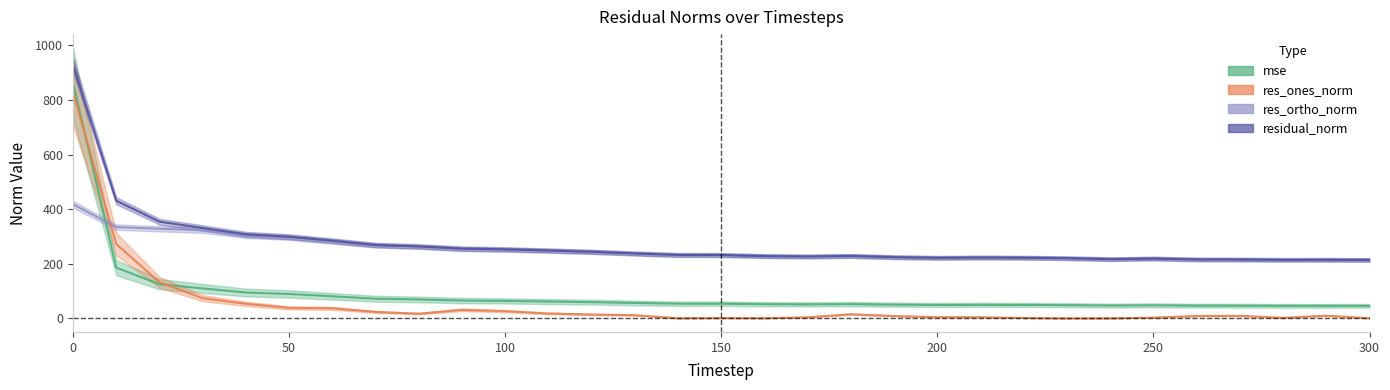

Reading left to right, what are all the values shown in this chart?

mse: 0=862.5	10=185.9	20=125.5	30=109.7	40=94.9	50=89.5	60=81.0	70=72.2	80=69.5	90=65.4	100=64.1	110=61.9	120=59.6	130=56.6	140=54.0	150=53.9	160=52.1	170=51.5	180=52.4	190=50.3	200=49.2	210=49.7	220=49.4	230=48.6	240=47.1	250=48.0	260=46.7	270=46.5	280=46.0	290=46.1	300=45.9
res_ones_norm: 0=829.2	10=272.1	20=132.6	30=74.1	40=53.5	50=38.5	60=37.0	70=23.7	80=17.2	90=31.3	100=26.5	110=17.9	120=14.4	130=11.7	140=0.6	150=1.3	160=0.7	170=4.2	180=15.2	190=8.7	200=4.5	210=4.4	220=1.6	230=0.0	240=0.4	250=2.8	260=8.8	270=9.4	280=2.3	290=9.9	300=0.6
res_ortho_norm: 0=418.2	10=334.5	20=328.6	30=322.8	40=303.4	50=296.7	60=282.2	70=267.6	80=263.1	90=253.9	100=251.8	110=248.1	120=243.6	130=237.6	140=232.4	150=232.1	160=228.3	170=226.8	180=228.4	190=224.2	200=221.9	210=222.9	220=222.3	230=220.5	240=217.0	250=219.1	260=215.9	270=215.4	280=214.4	290=214.5	300=214.1
residual_norm: 0=928.7	10=431.2	20=354.3	30=331.2	40=308.1	50=299.2	60=284.7	70=268.7	80=263.6	90=255.8	100=253.2	110=248.7	120=244.1	130=237.9	140=232.4	150=232.1	160=228.3	170=226.9	180=228.9	190=224.4	200=221.9	210=222.9	220=222.3	230=220.5	240=217.0	250=219.1	260=216.1	270=215.6	280=214.5	290=214.7	300=214.1